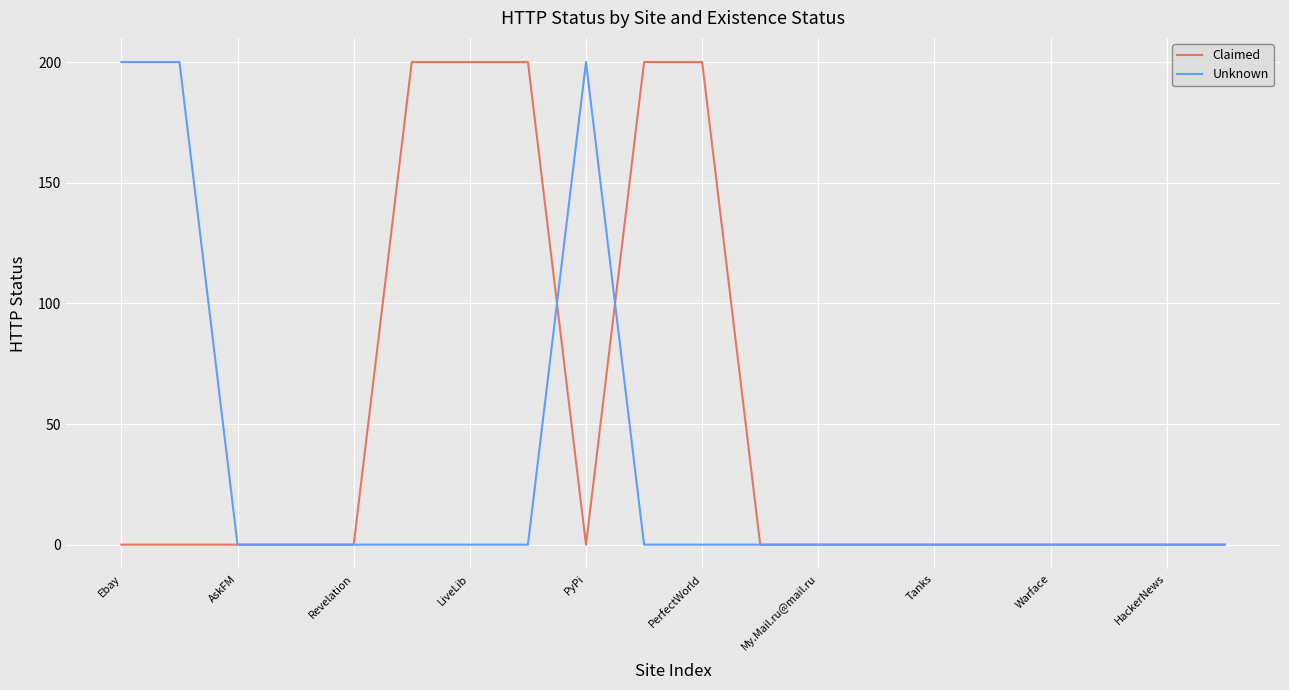

List the series in order of their overall mean, highest first.

Claimed, Unknown